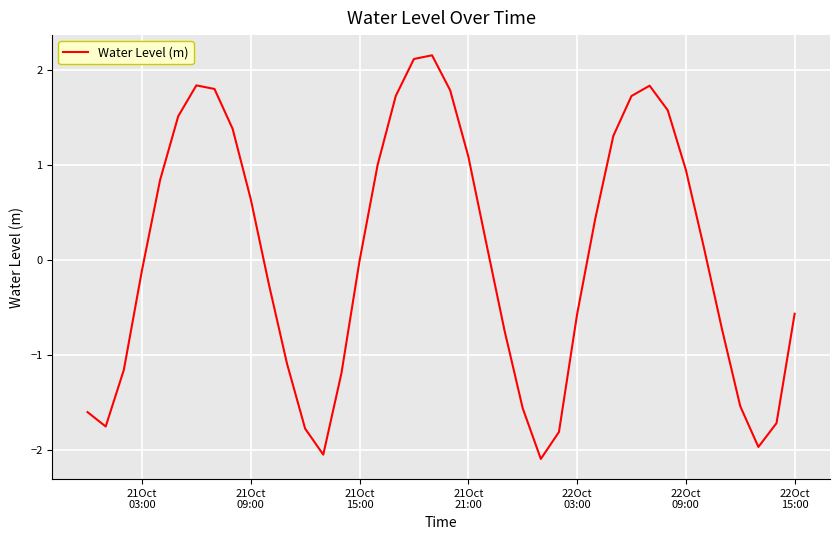

What is the smallest value displayed?

-2.1